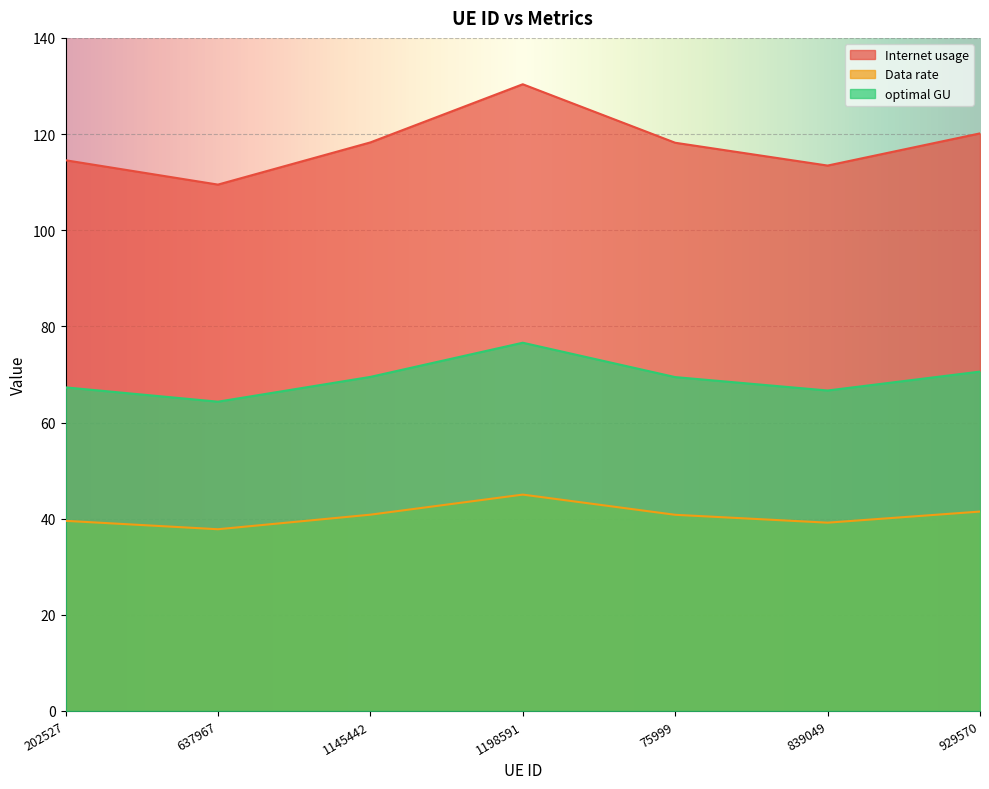

True or false: optimal GU and Internet usage cross at least once.

False